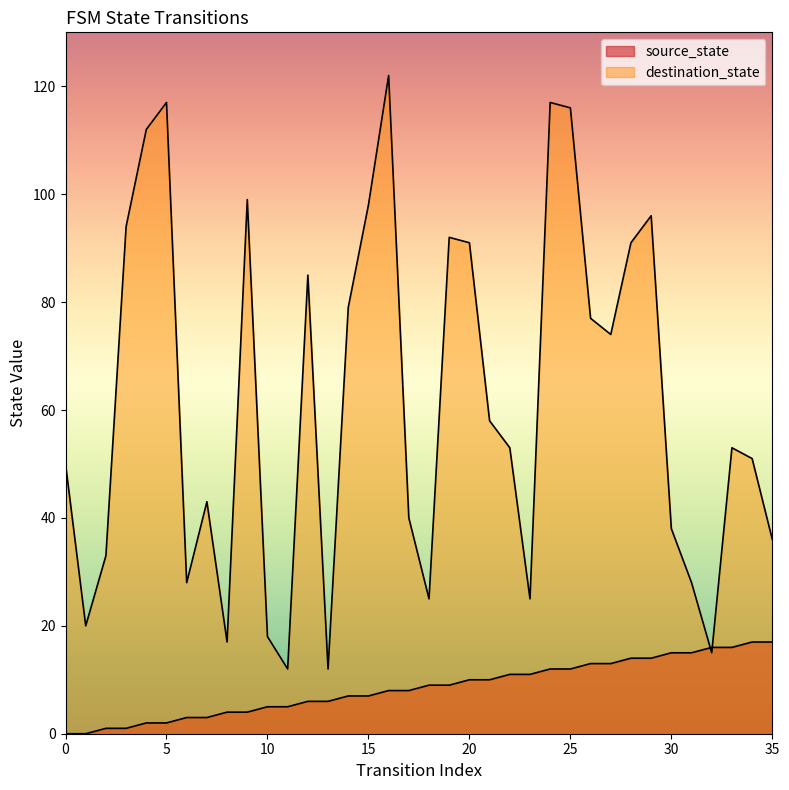

Reading right to left, transcribe all the data shown in this chart.

source_state: 35=17	34=17	33=16	32=16	31=15	30=15	29=14	28=14	27=13	26=13	25=12	24=12	23=11	22=11	21=10	20=10	19=9	18=9	17=8	16=8	15=7	14=7	13=6	12=6	11=5	10=5	9=4	8=4	7=3	6=3	5=2	4=2	3=1	2=1	1=0	0=0
destination_state: 35=36	34=51	33=53	32=15	31=28	30=38	29=96	28=91	27=74	26=77	25=116	24=117	23=25	22=53	21=58	20=91	19=92	18=25	17=40	16=122	15=98	14=79	13=12	12=85	11=12	10=18	9=99	8=17	7=43	6=28	5=117	4=112	3=94	2=33	1=20	0=50